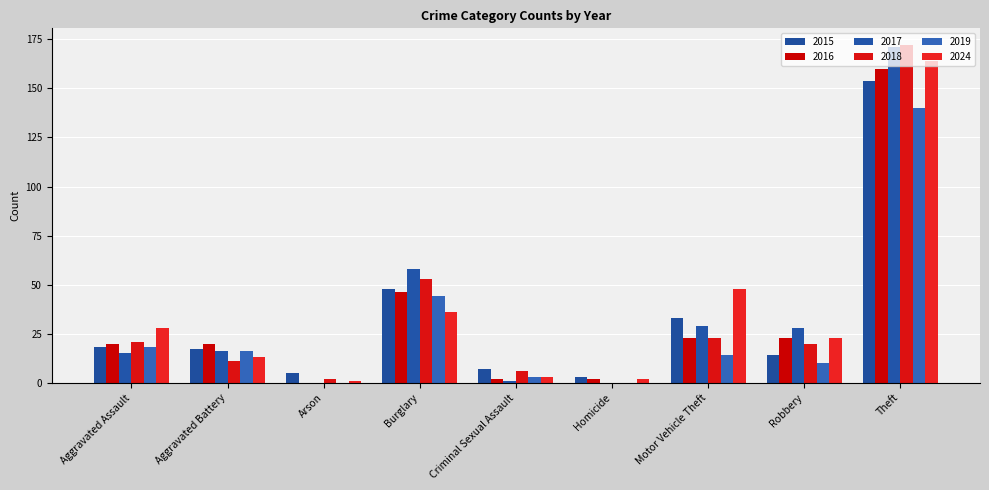

What is the value of the 2015 bar at the 1st from the left?

18